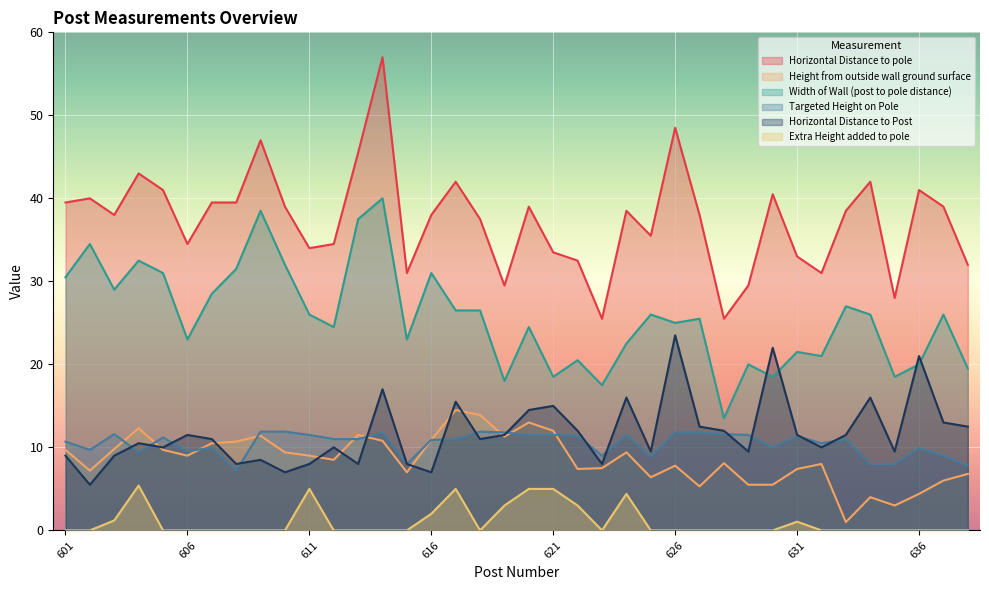

How many lines are shown in the chart?

6